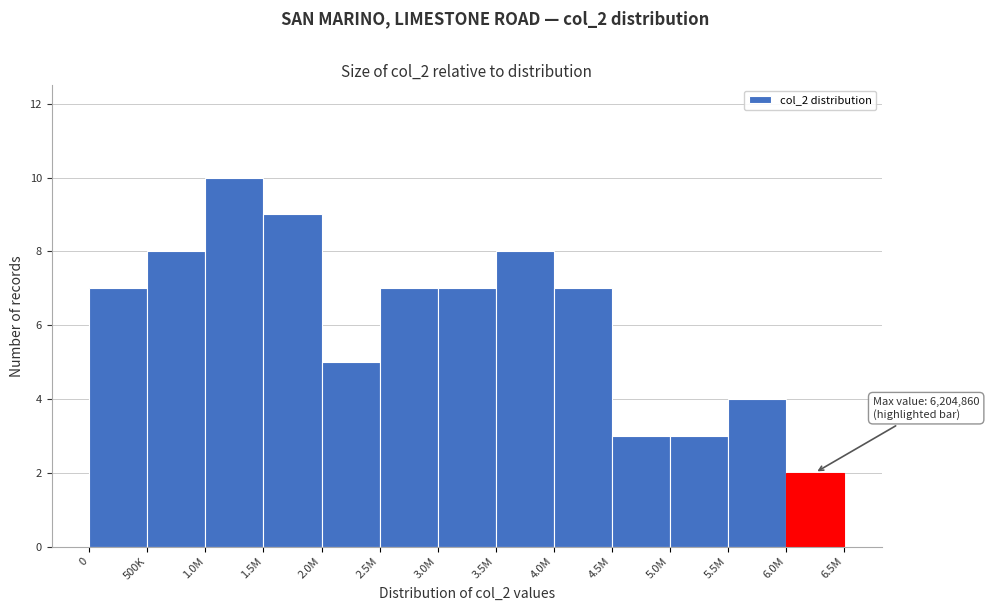

Reading right to left, extract all data points from this chart.

6.0M=2	5.5M=4	5.0M=3	4.5M=3	4.0M=7	3.5M=8	3.0M=7	2.5M=7	2.0M=5	1.5M=9	1.0M=10	500K=8	0=7